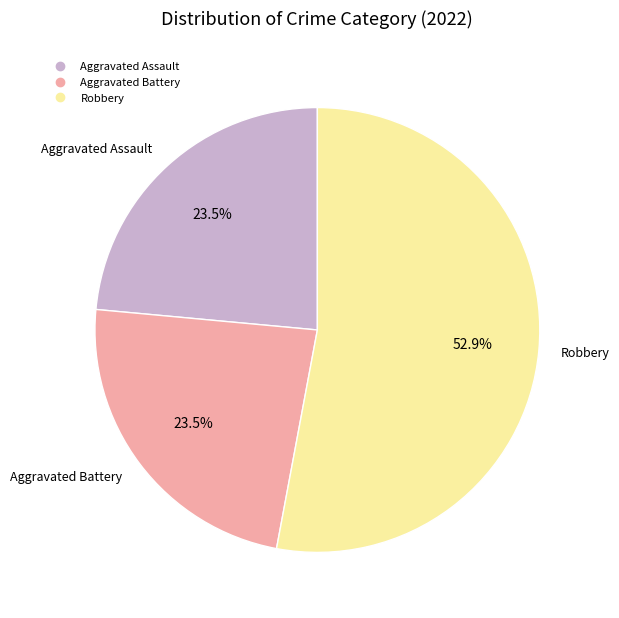

Is there a majority slice in this chart?

Yes